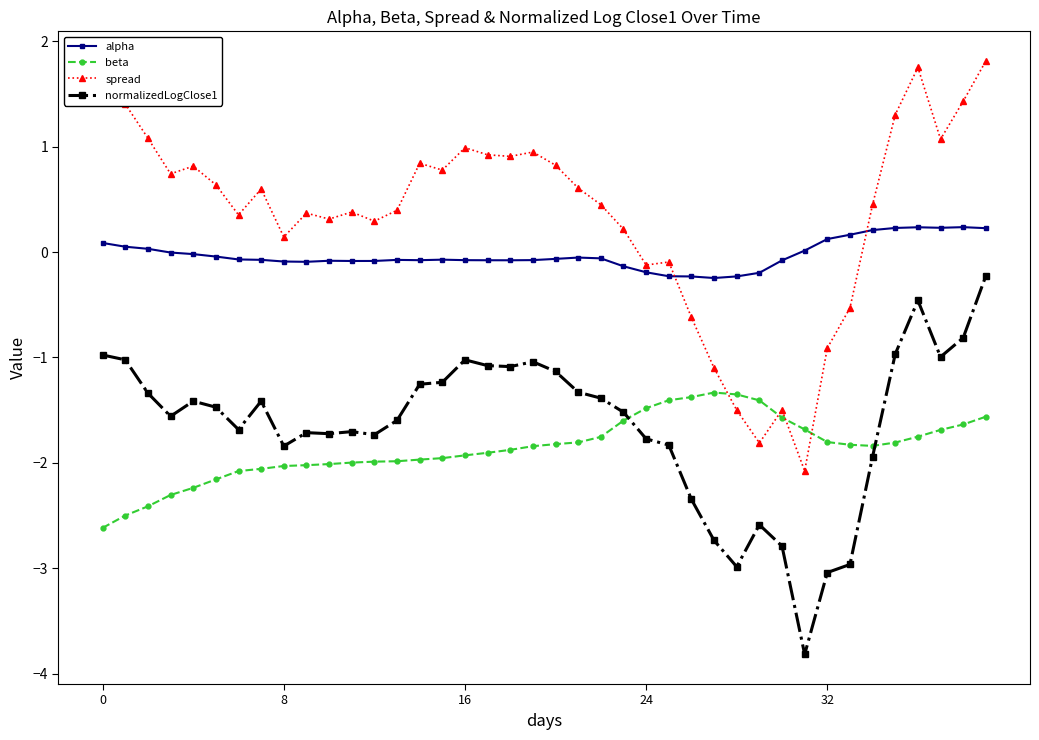

True or false: beta has more than 0 interior local peaks.

True